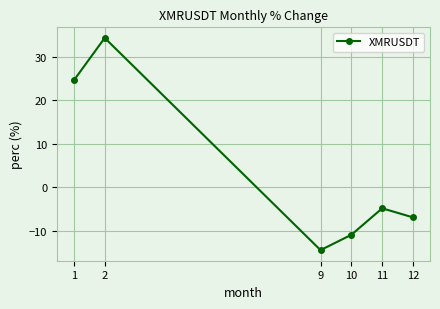

How many values are above zero?

2